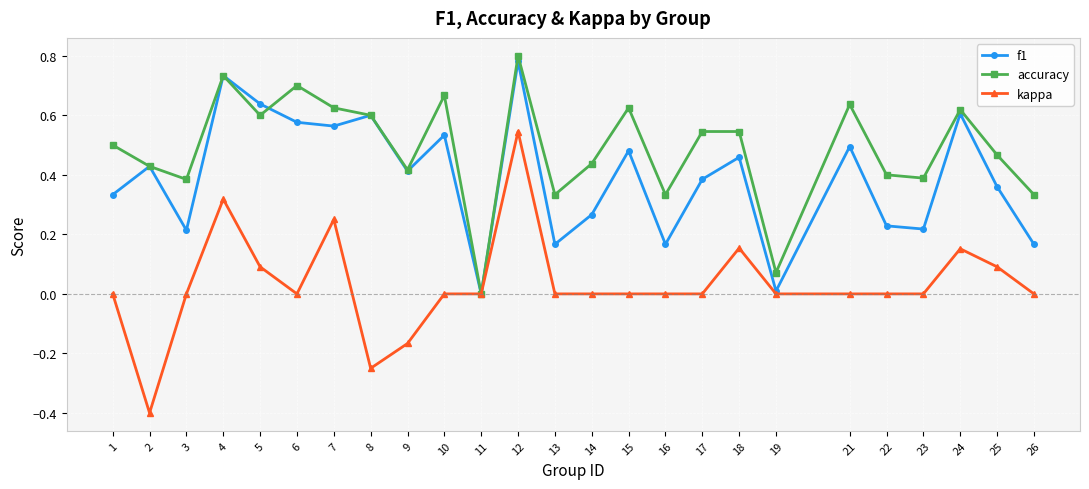

Does the chart have visible grid lines?

Yes